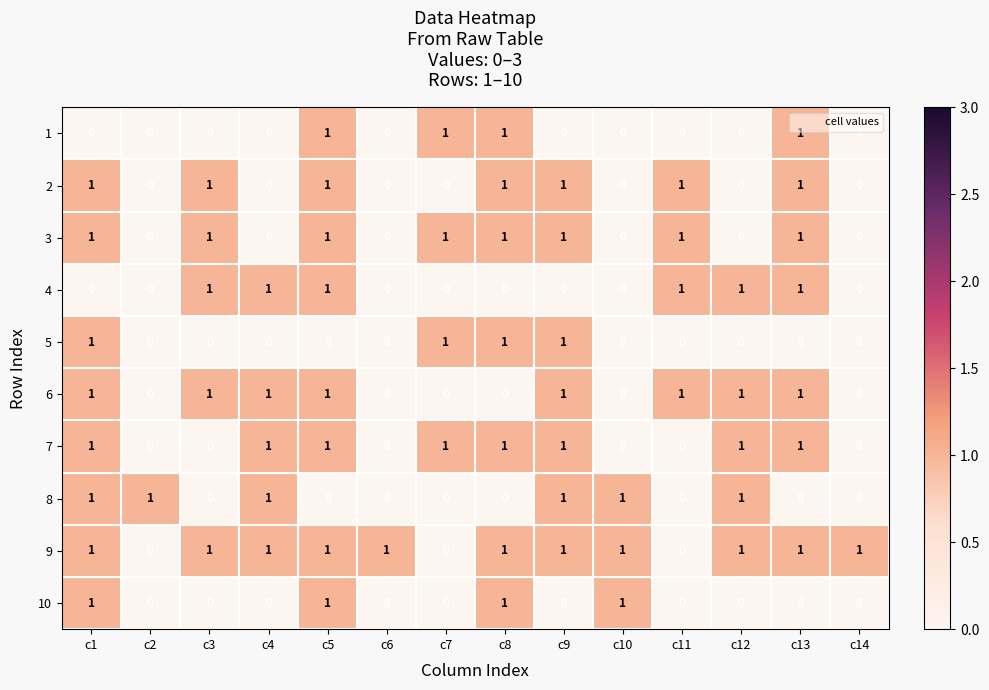

True or false: 6 has a value of 1 at c1.

True